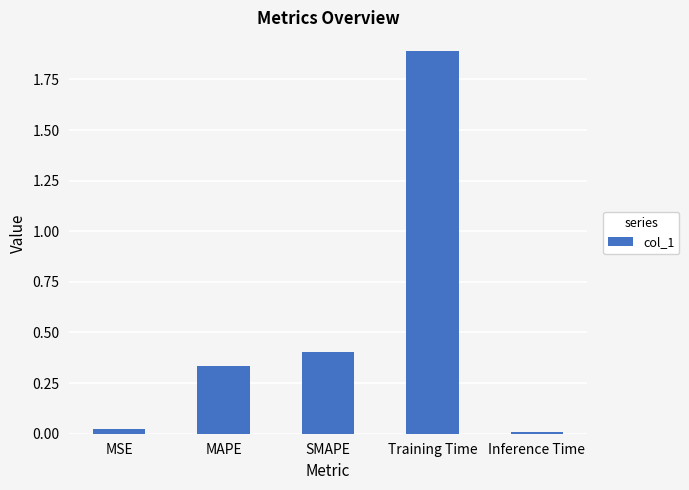

True or false: the data shows 0.1 at SMAPE.

False